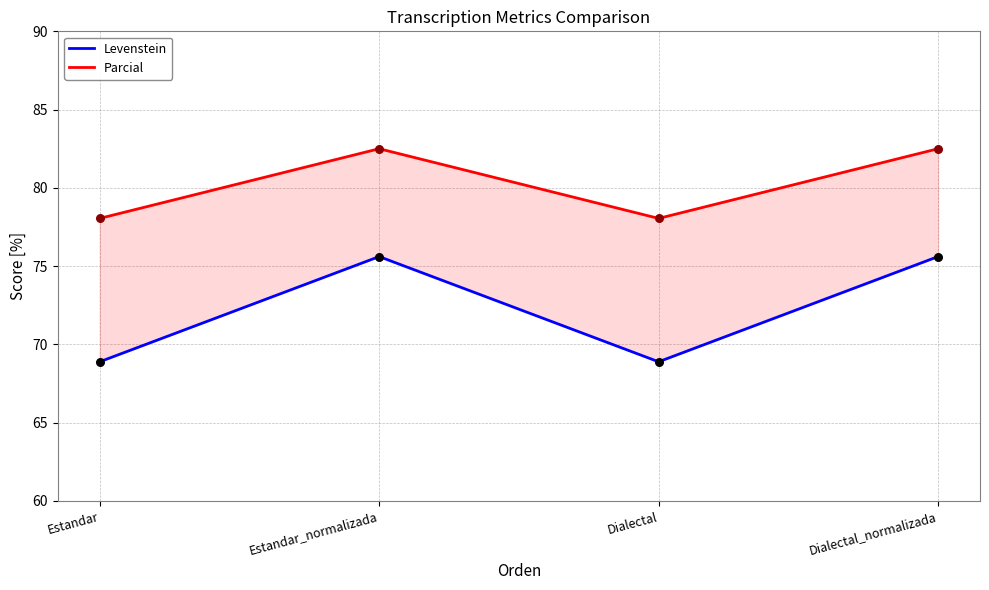

What is the total value across all series at Dialectal?

146.9